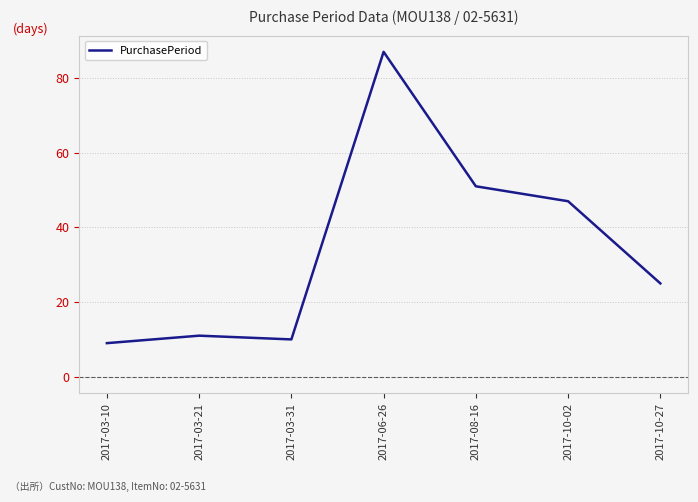

Where is the first local minimum?

2017-03-31